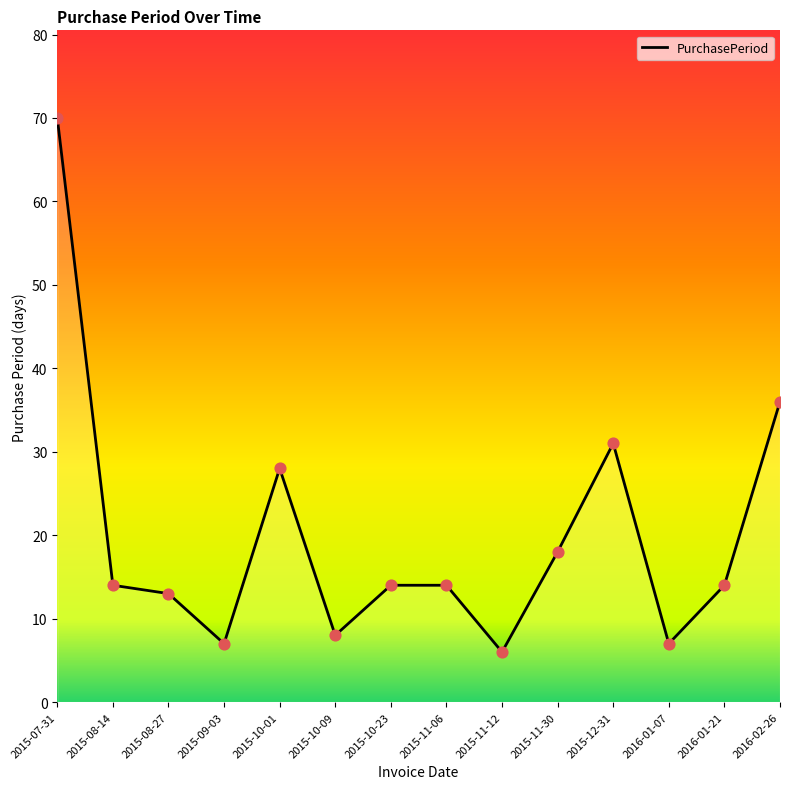

What is the change in value from 2015-08-14 to 2015-10-09?

-6